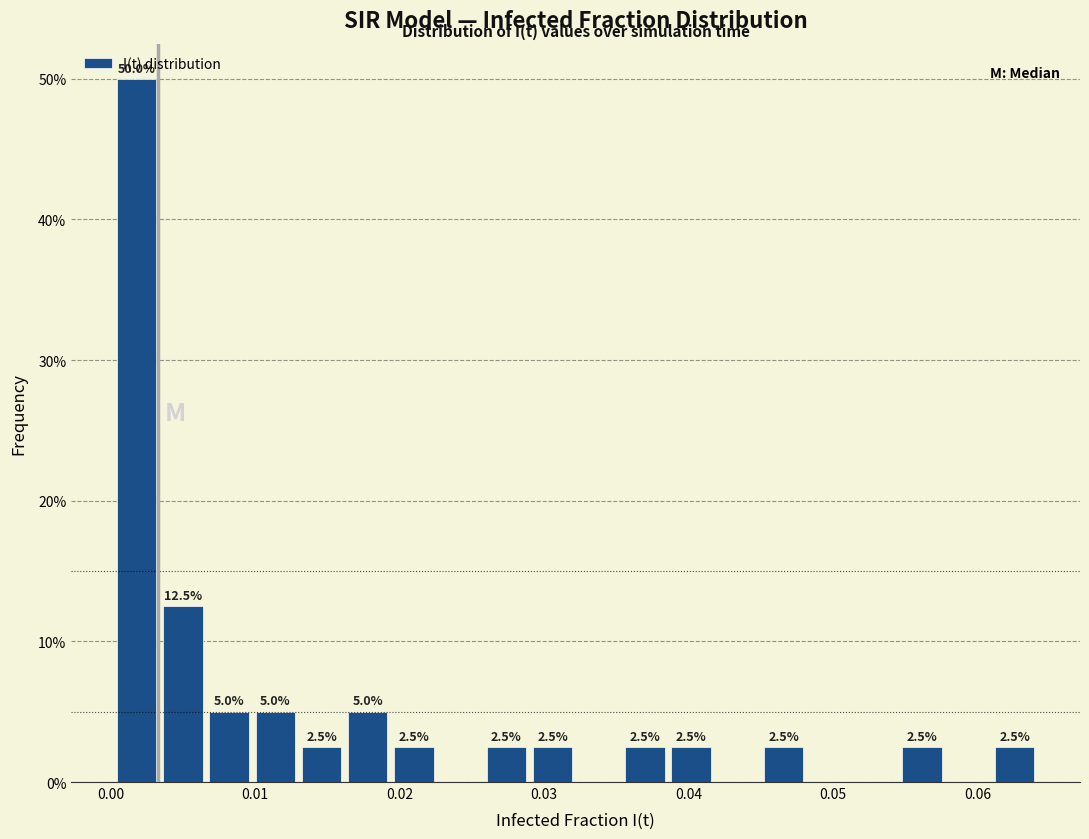

Read against the x-axis, roughly where is the centre of the tallest bar?

0.002